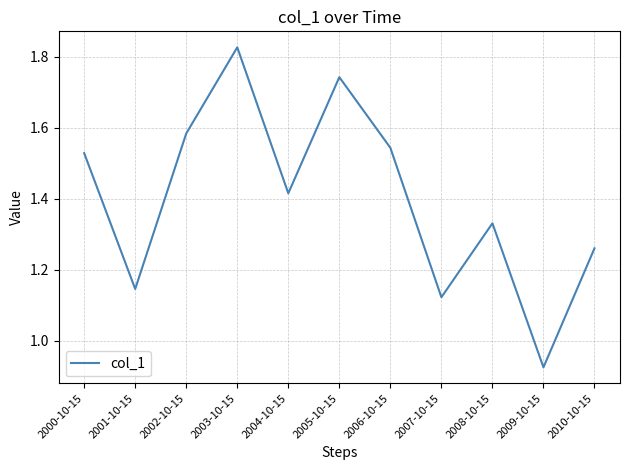

List the labels in order of value, smallest first.

2009-10-15, 2007-10-15, 2001-10-15, 2010-10-15, 2008-10-15, 2004-10-15, 2000-10-15, 2006-10-15, 2002-10-15, 2005-10-15, 2003-10-15